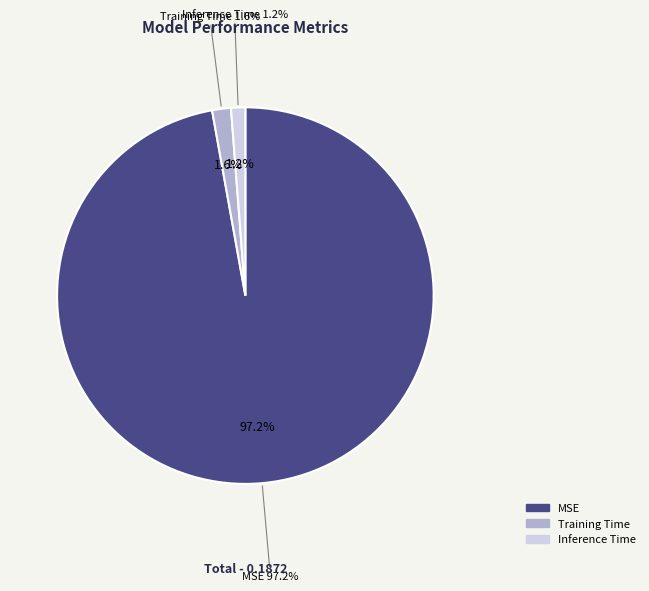

Is there a majority slice in this chart?

Yes